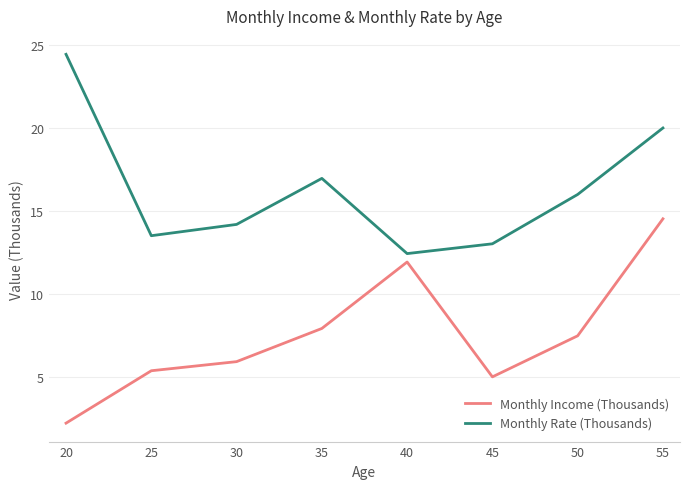

What is the sum of all Monthly Rate (Thousands) values?

130.6